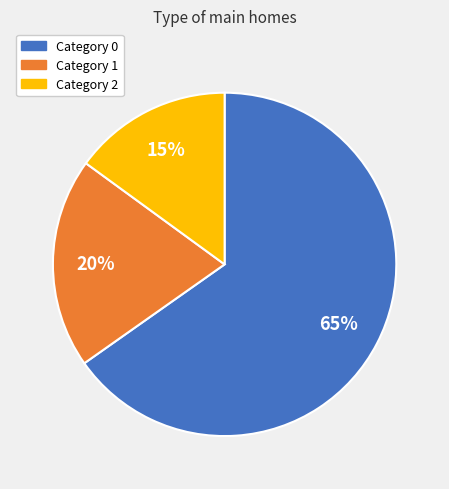

Is it true that Category 2 is 15% of the pie?

True